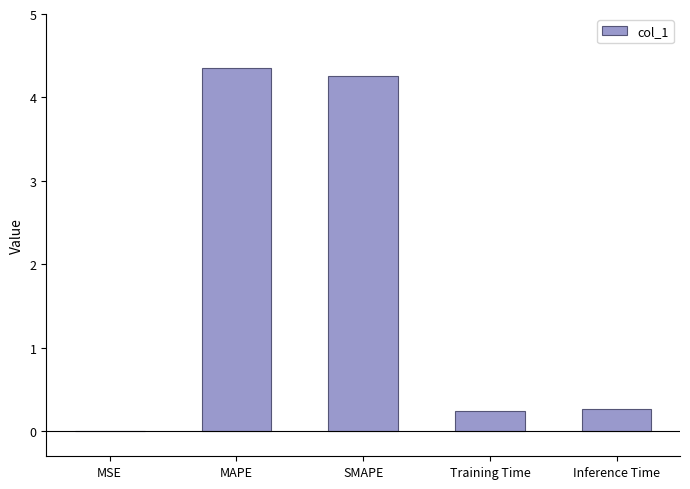

True or false: the data shows 0.0 at MSE.

True